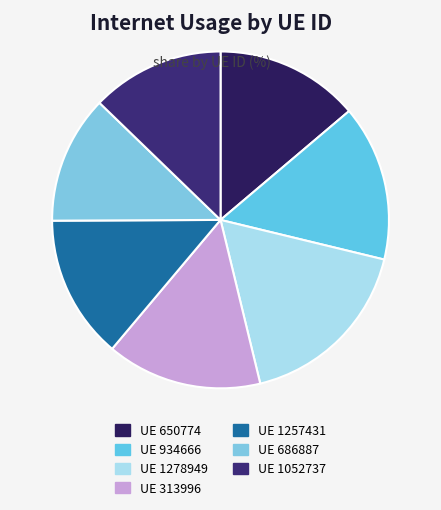

Is there any slice that represents more than half of the pie?

No